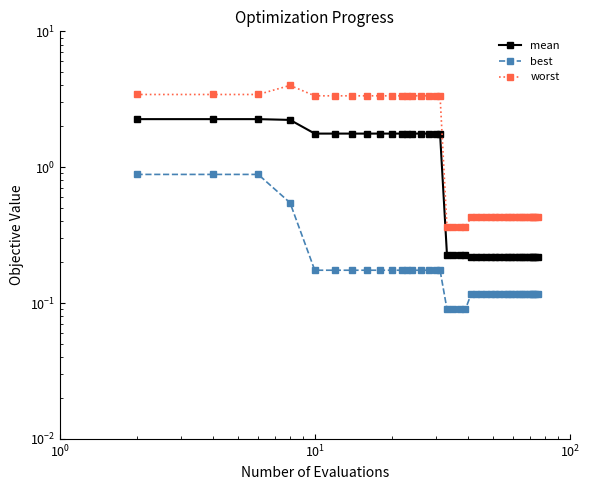

Is the value of mean at 39 greater than the value of worst at 5?

No